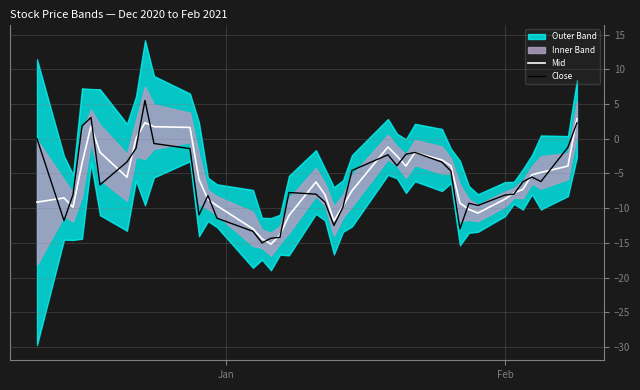

What is the highest value of the Mid series?

2.9